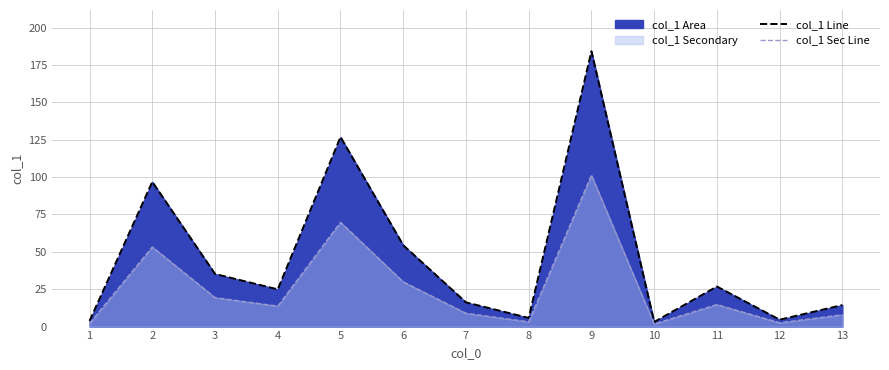

Reading left to right, what are all the values shown in this chart?

col_1 Line: 1=3.8	2=96.8	3=35.2	4=24.9	5=126.8	6=54.4	7=16.2	8=5.8	9=184.1	10=3.1	11=26.8	12=4.6	13=14.4
col_1 Sec Line: 1=2.1	2=53.2	3=19.4	4=13.7	5=69.7	6=29.9	7=8.9	8=3.2	9=101.3	10=1.7	11=14.7	12=2.5	13=7.9